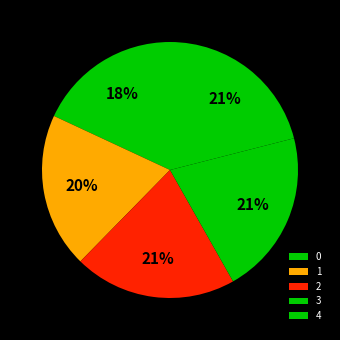

Does 3 account for over 50% of the chart?

No